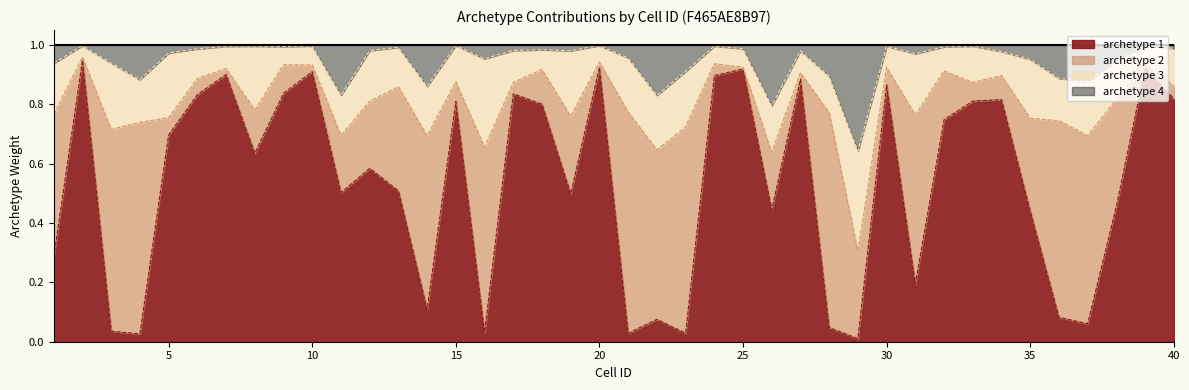

How many categories are shown in the chart?

40